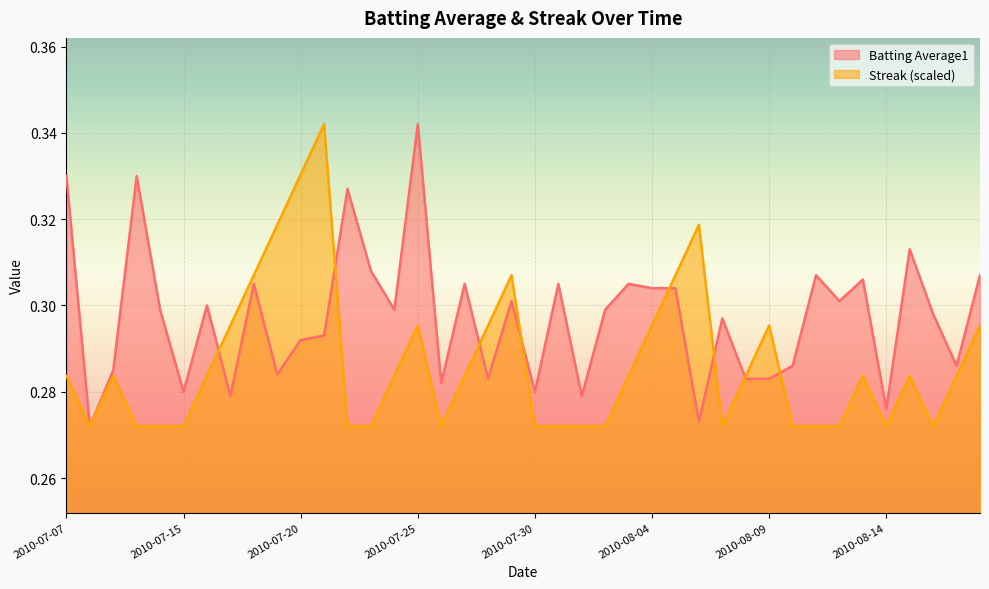

How many lines are shown in the chart?

2